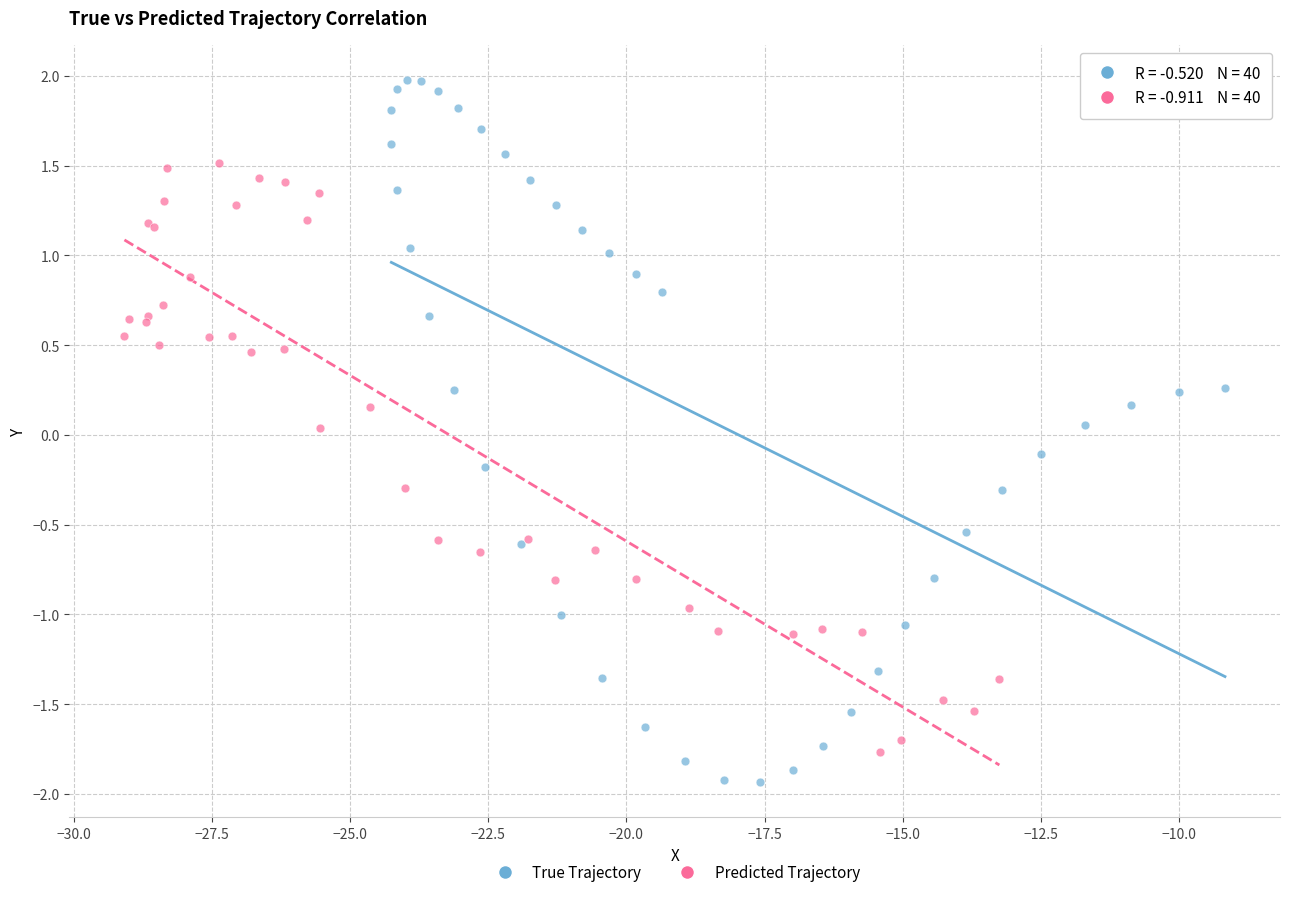

Which series contains the highest Y value?

True Trajectory